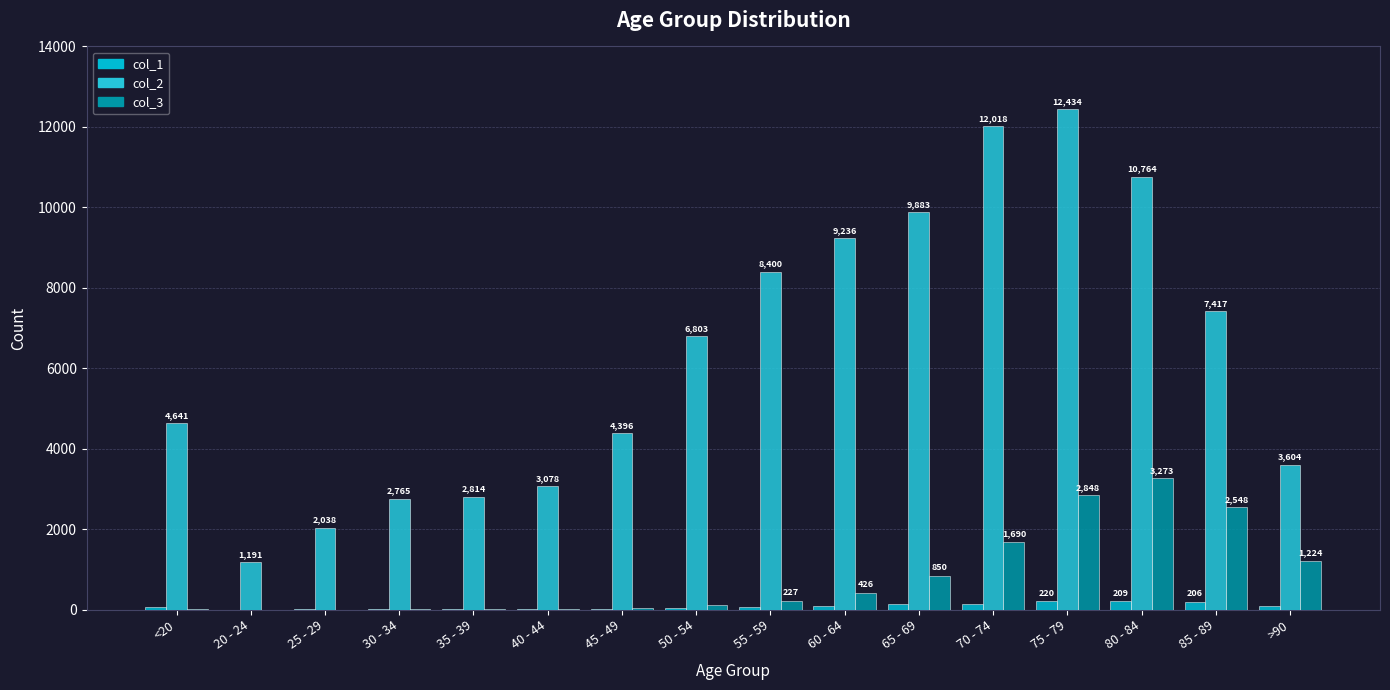

What is the sum of the col_3 values at 50 - 54 and 40 - 44?

150